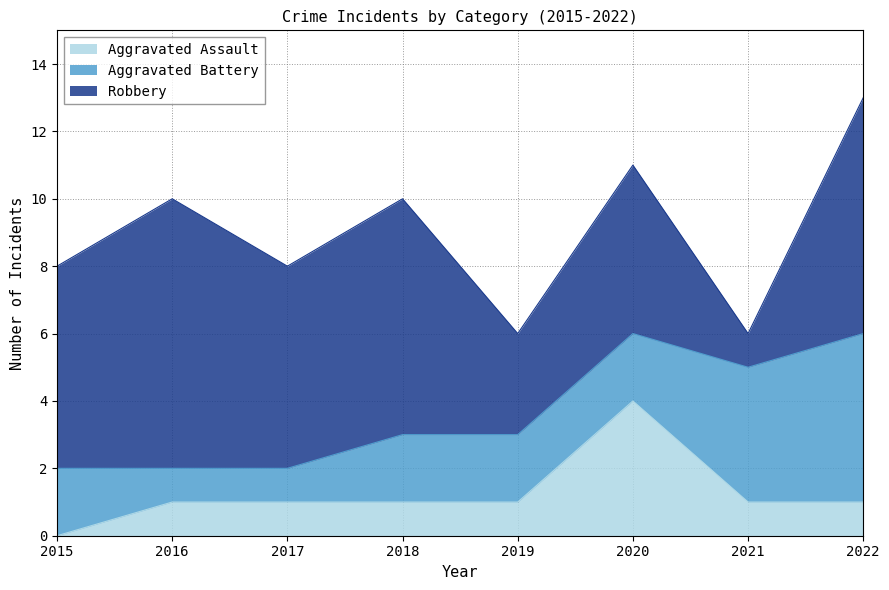

Does the chart display data point markers on the line(s)?

No